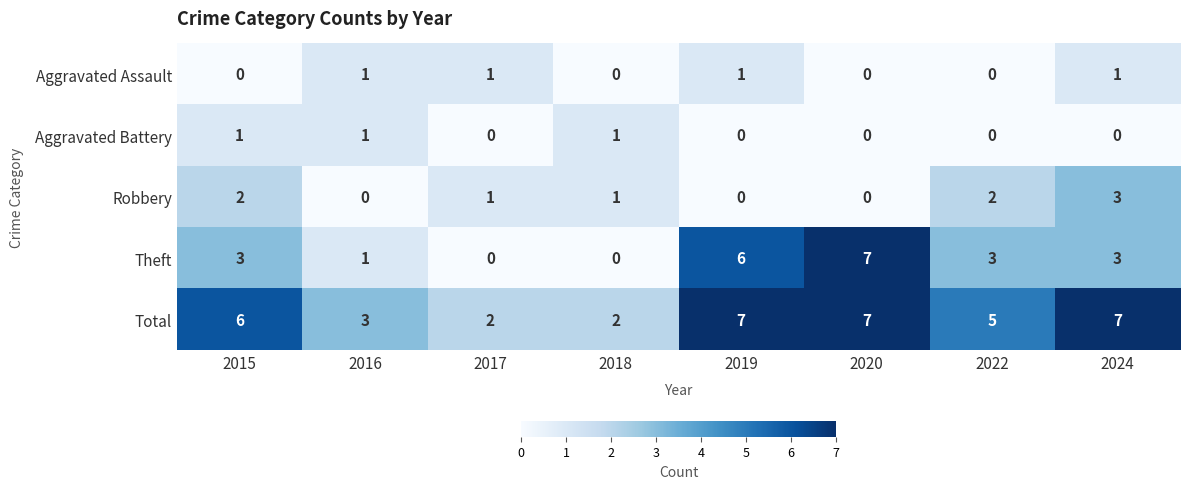

What is the average value of the Theft series?

3